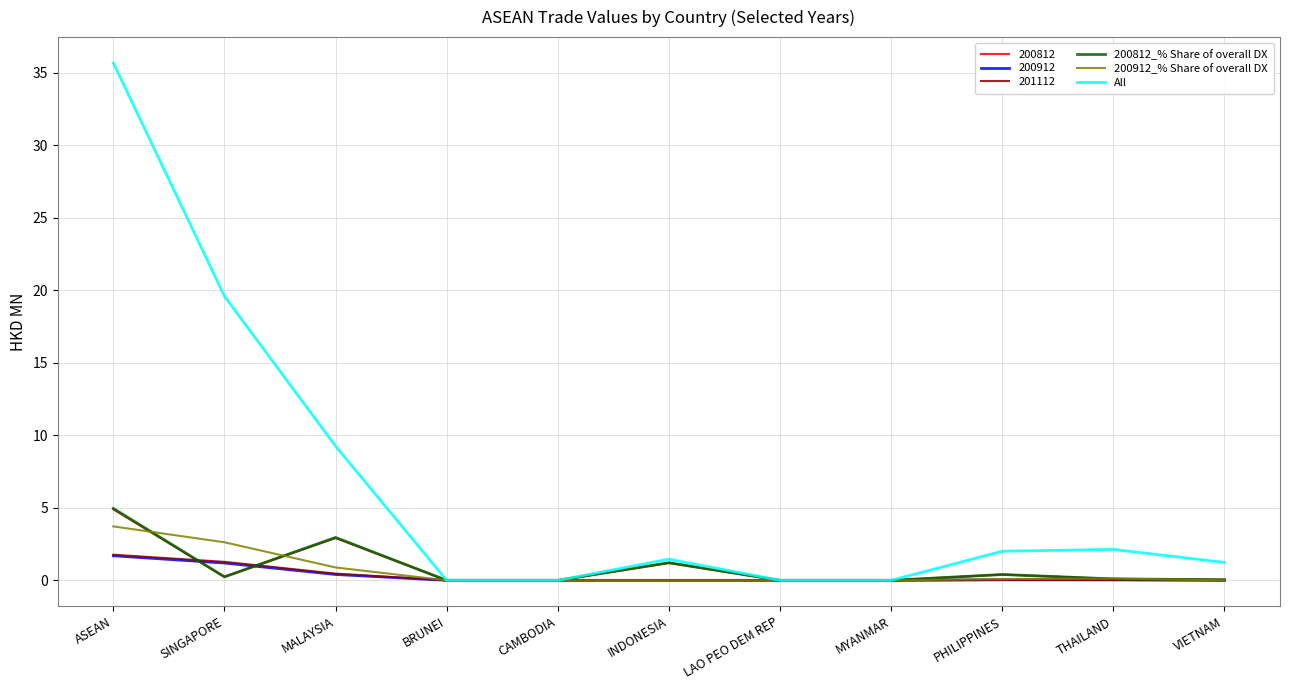

At which label is All closest to 17?

SINGAPORE